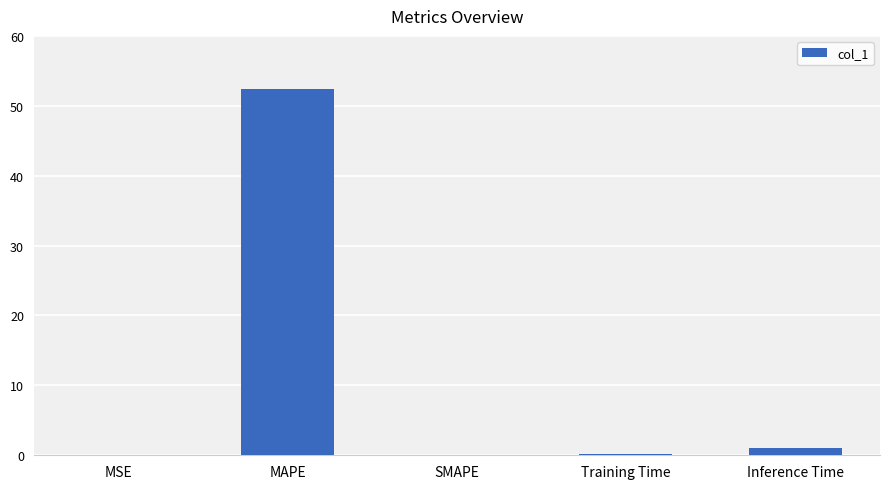

The chart shows a value of 52.4 at MAPE. True or false?

True